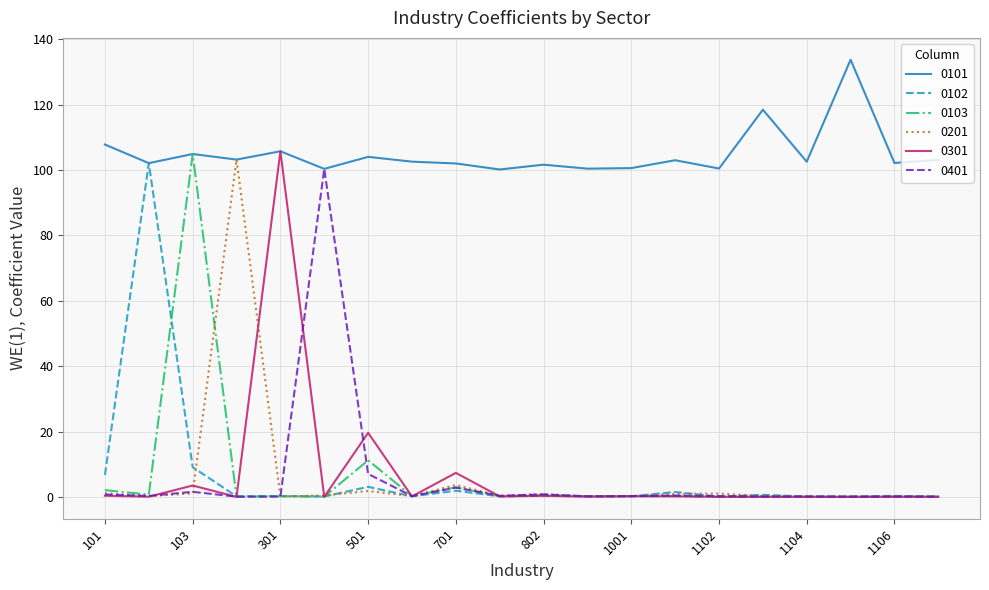

Which series has the largest total across all categories?

0101